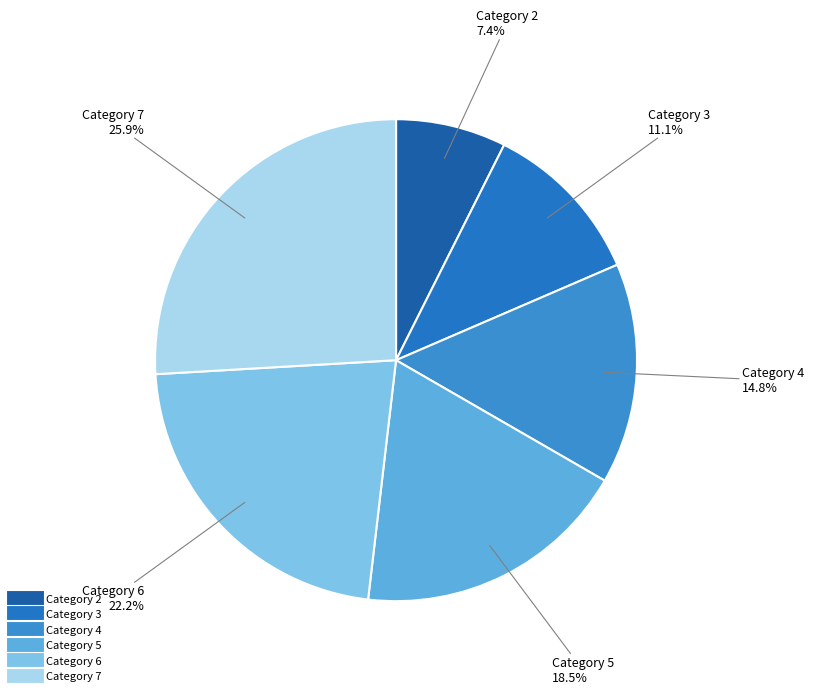

How many slices are in this pie chart?

6